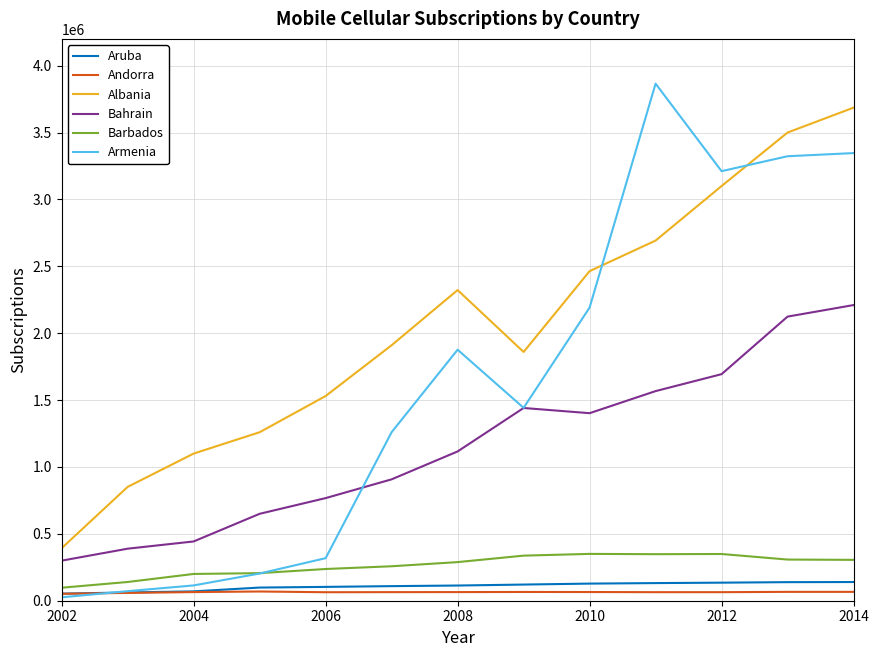

True or false: Bahrain and Barbados cross at least once.

False